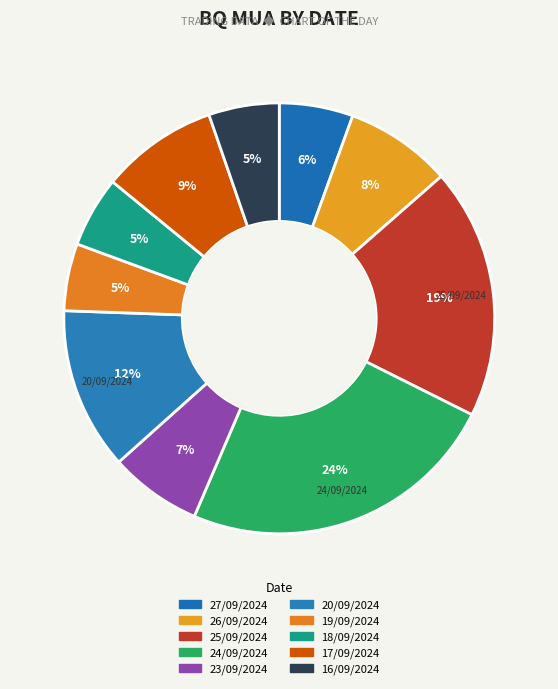

To the nearest percent, what percentage of the pie is 26/09/2024?

8%